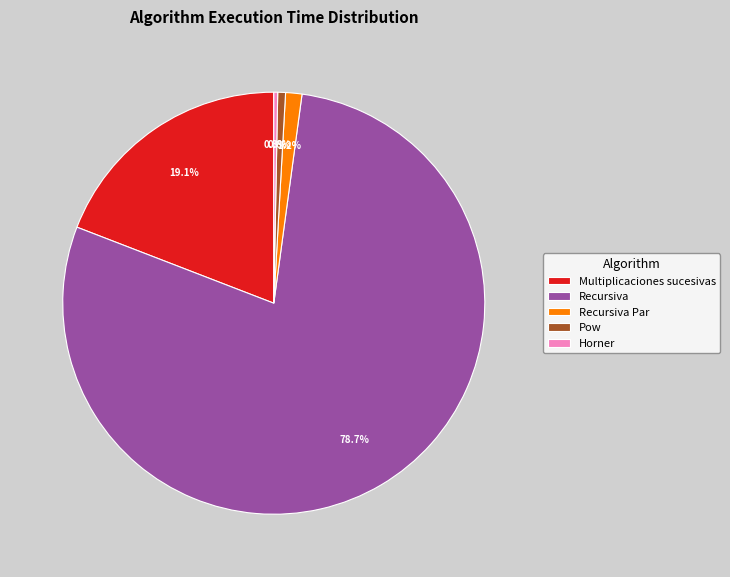

Is the sum of Multiplicaciones sucesivas and Recursiva greater than half?

Yes